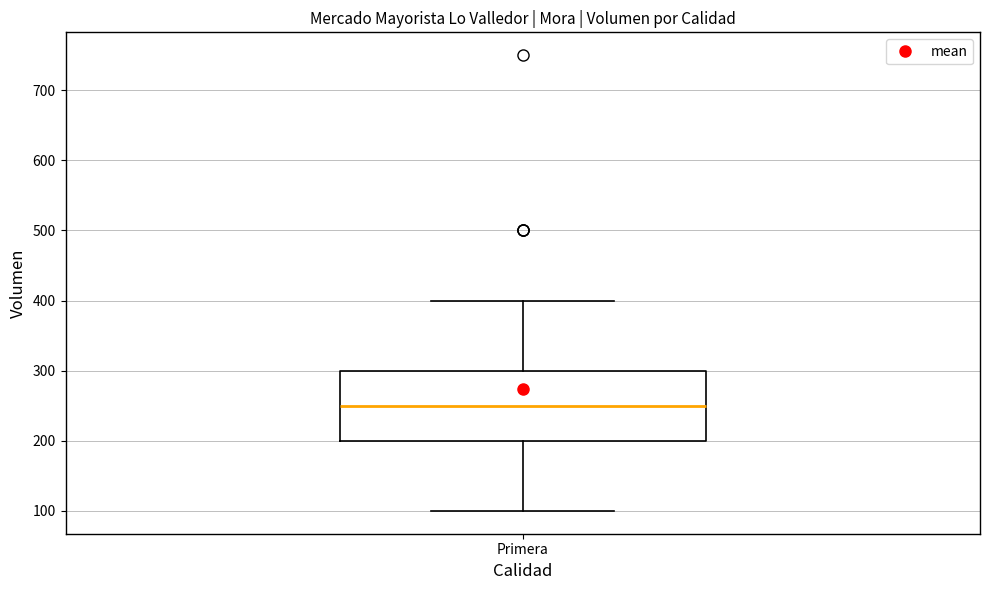

Read this box plot against the y-axis: the position of the median line, the range covered by the box, and the ends of both whiskers. The values are not printed on the chart, so give them approximately, as read against the axis.

median 250, box 200 to 300, whiskers 100 to 400